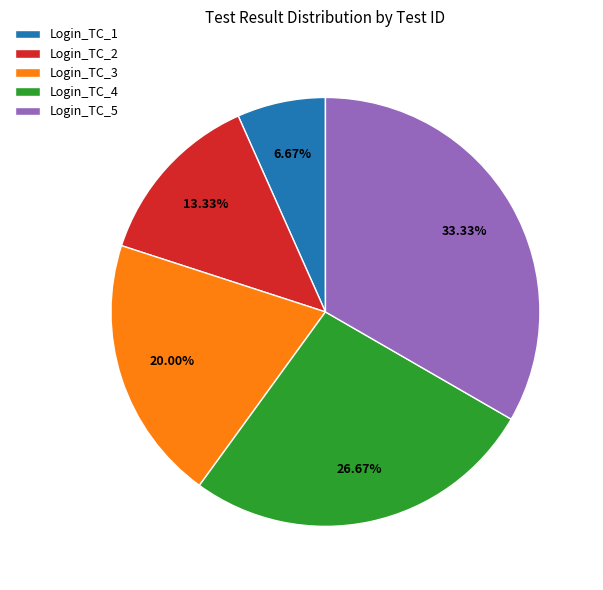

To the nearest percent, what is the combined percentage of Login_TC_4 and Login_TC_3?

47%